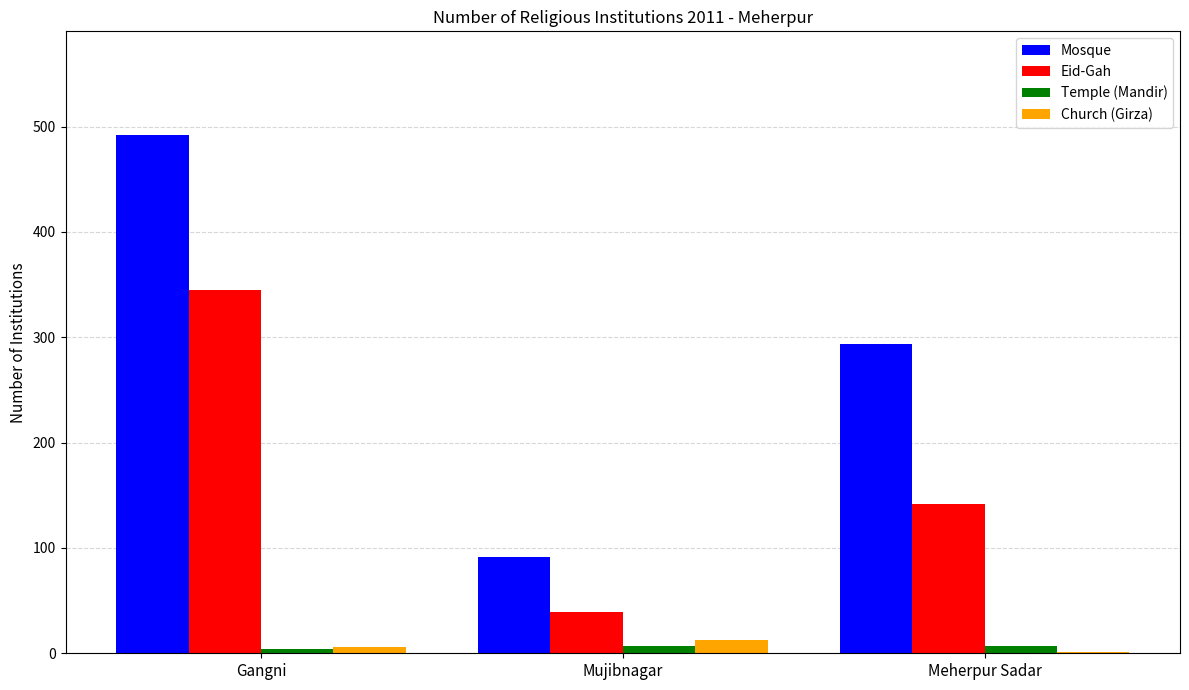

What is the total value across all series at Gangni?

847